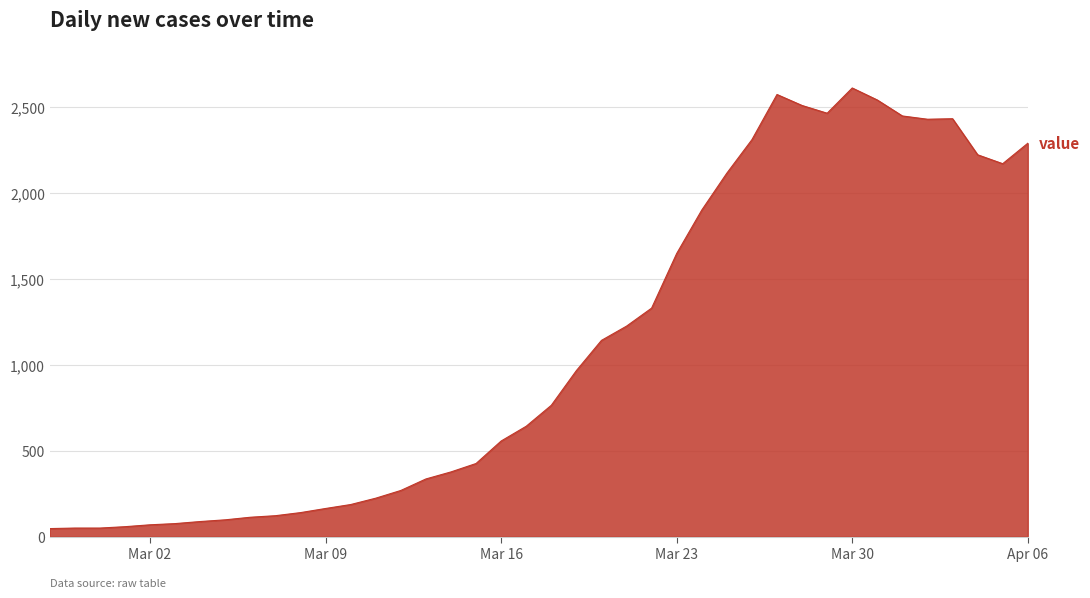

What is the greatest value displayed?

2613